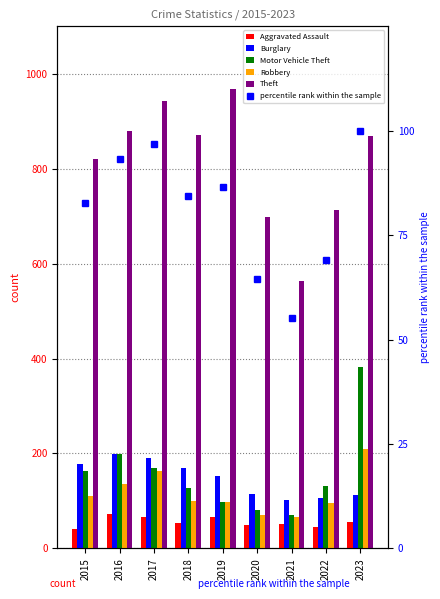

Reading left to right, extract all data points from this chart.

Aggravated Assault: 40.0	72.0	67.0	54.0	66.0	50.0	51.0	46.0	56.0
Burglary: 177.0	198.0	190.0	170.0	153.0	115.0	102.0	106.0	112.0
Motor Vehicle Theft: 163.0	198.0	170.0	128.0	97.0	80.0	70.0	131.0	383.0
Robbery: 111.0	135.0	163.0	99.0	98.0	71.0	67.0	96.0	209.0
Theft: 820.0	879.0	943.0	871.0	969.0	699.0	563.0	712.0	869.0
percentile rank within the sample: 82.8	93.2	96.8	84.5	86.5	64.5	55.3	69.1	100.0